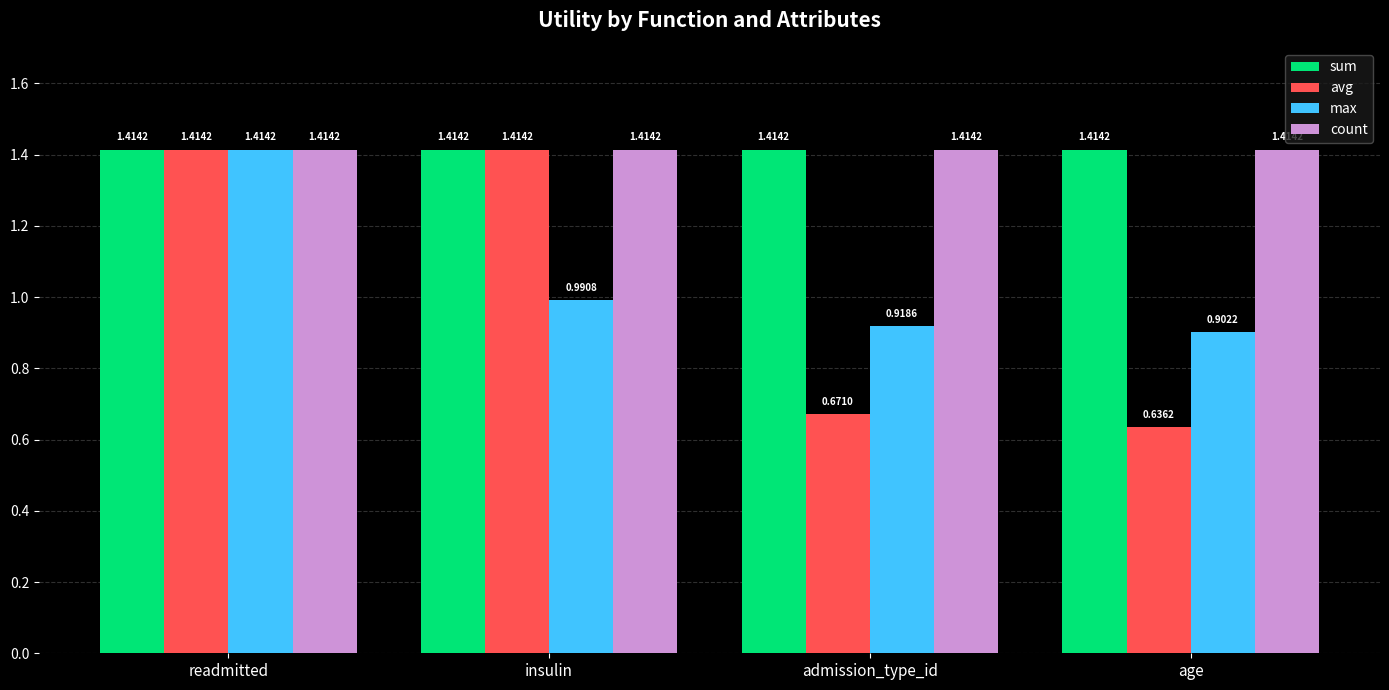

True or false: max has a value of 0.9 at age.

True